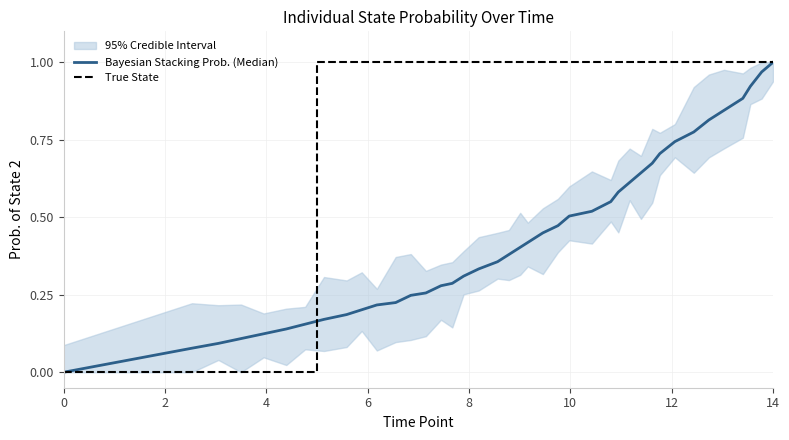

Count the number of categories in the chart.

40